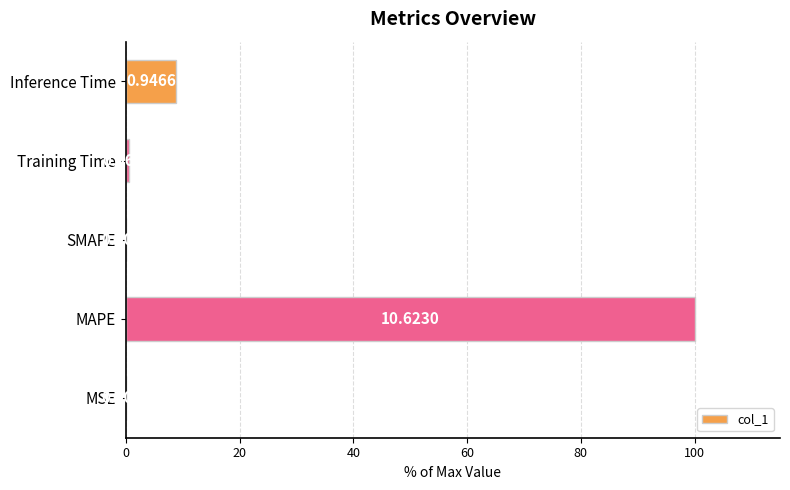

What is the difference between the second highest and second lowest values?

8.9